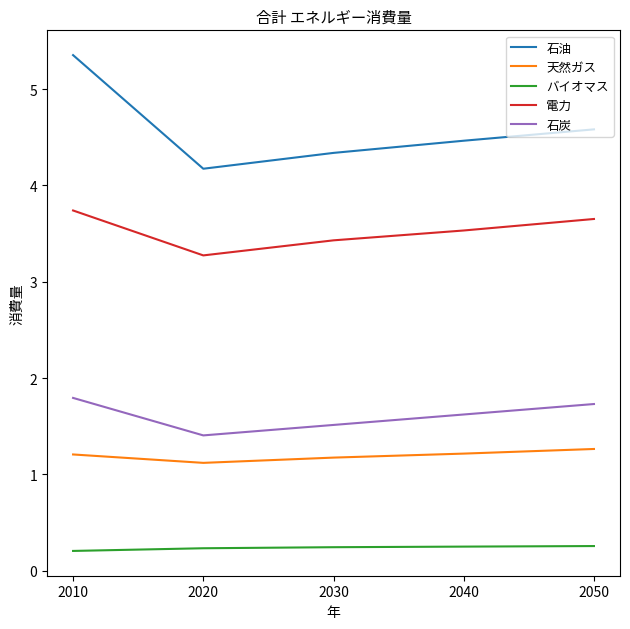

In 天然ガス, how many points are lower than both neighbors (excluding endpoints)?

1